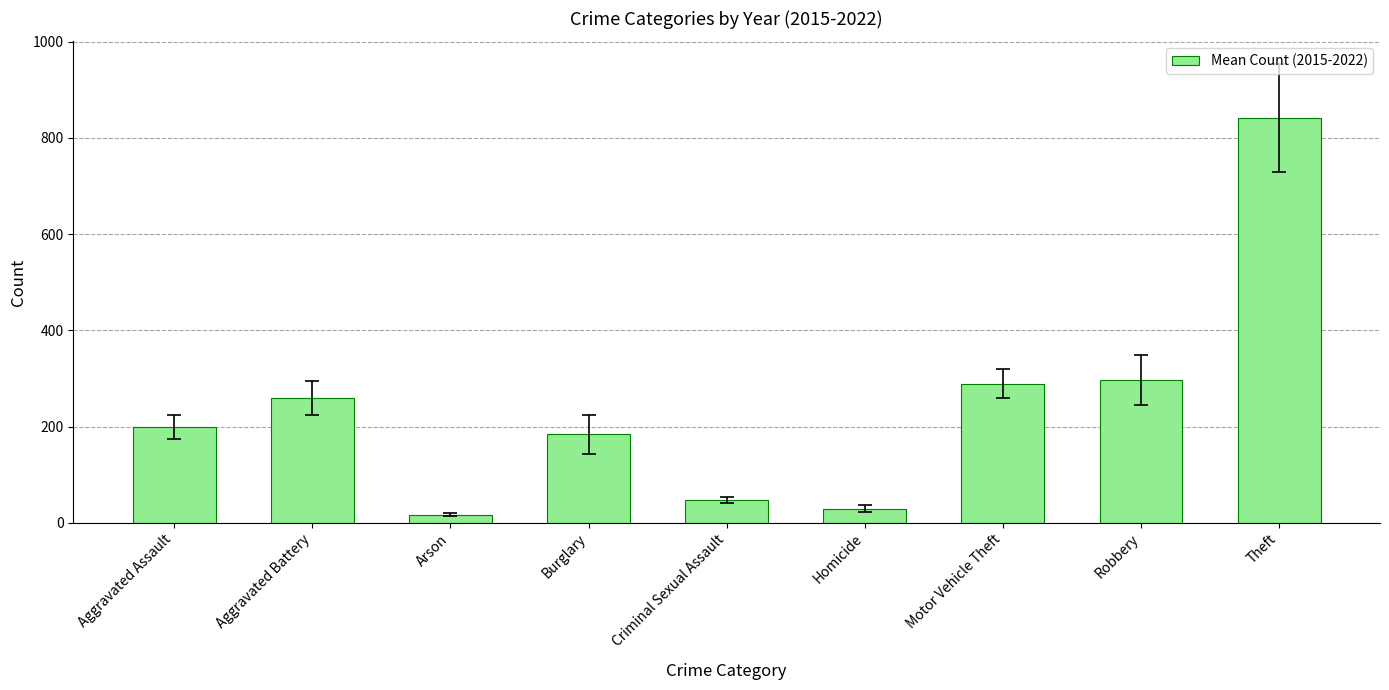

What is the label of the 6th bar from the left?

Homicide